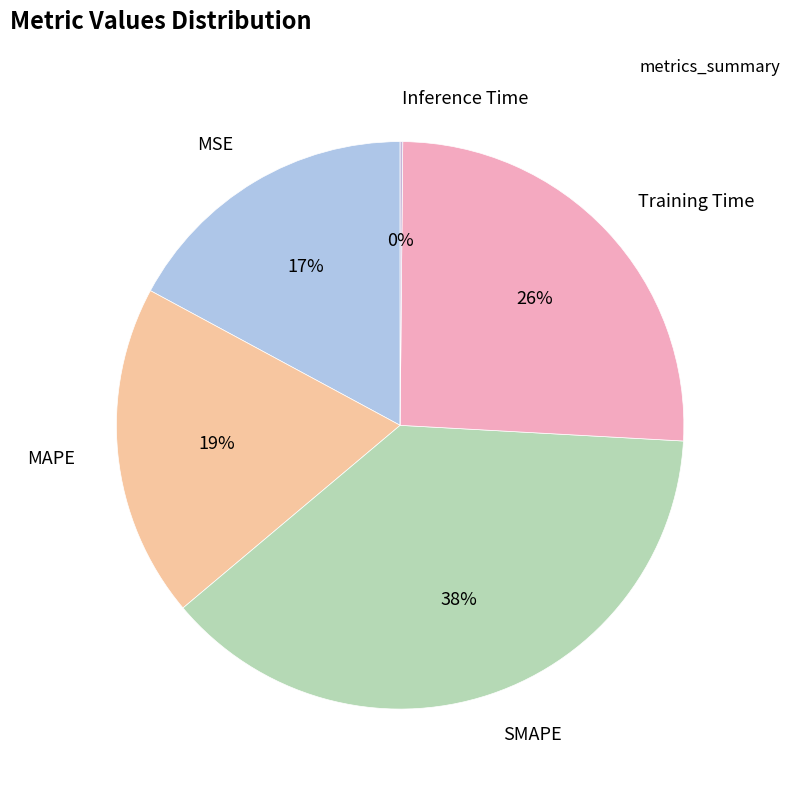

Rank the categories by value from lowest to highest.

Inference Time, MSE, MAPE, Training Time, SMAPE